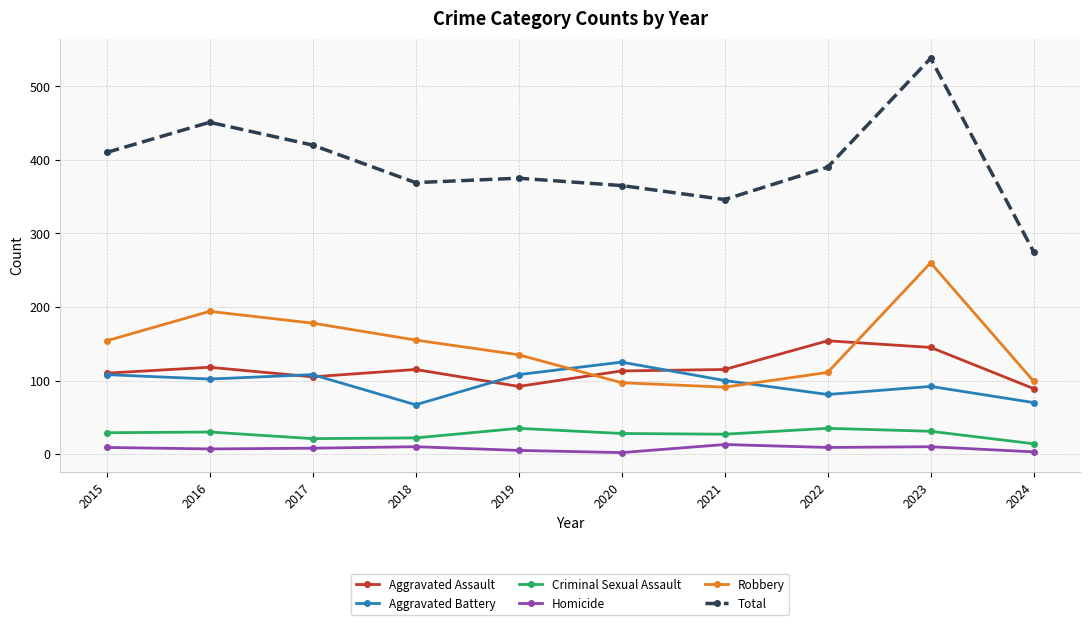

True or false: Total and Criminal Sexual Assault cross at least once.

False